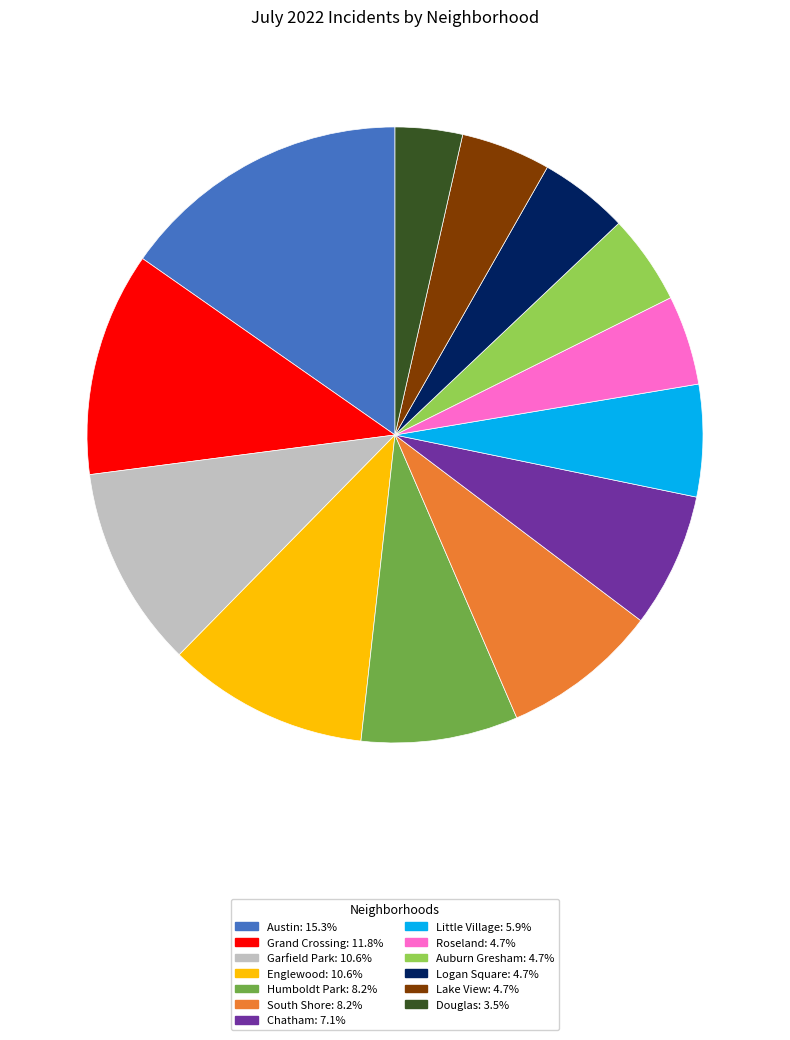

Is Roseland the majority of the pie?

No